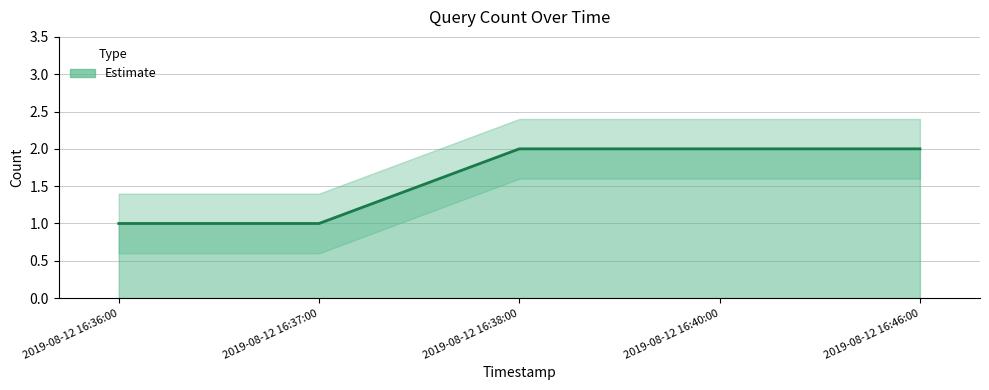

What position from the left is 2019-08-12 16:36:00?

1